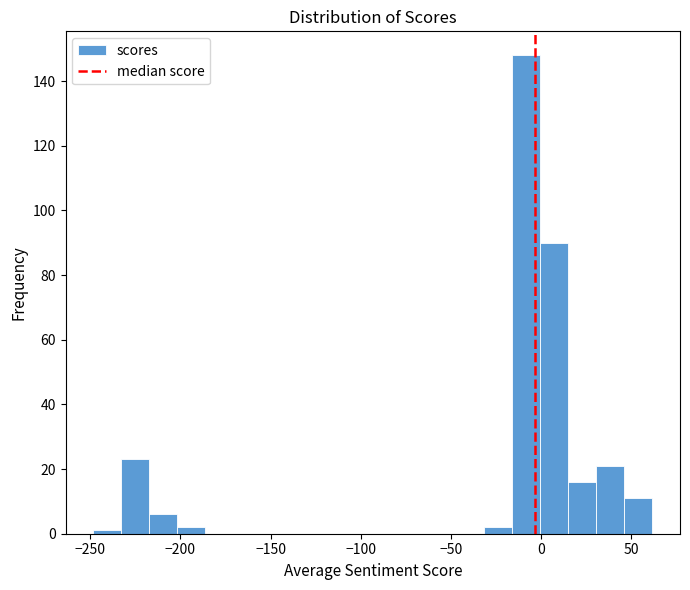

Read against the x-axis, roughly where is the centre of the tallest bar?

-10